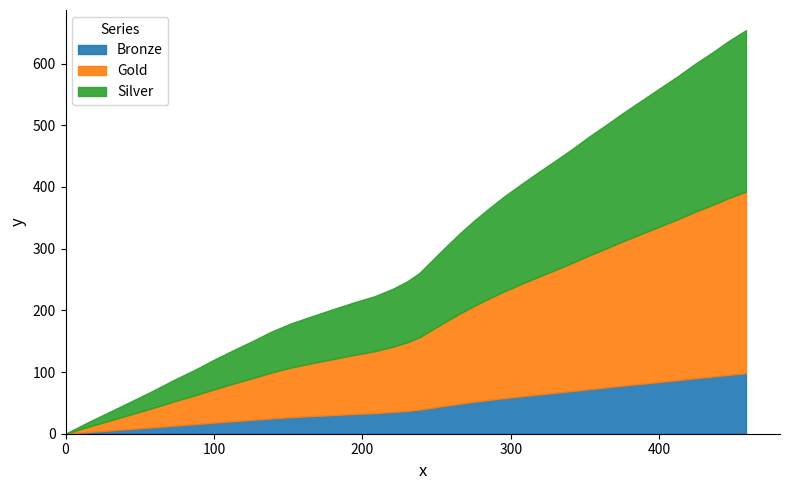

How many positive values are there?

39